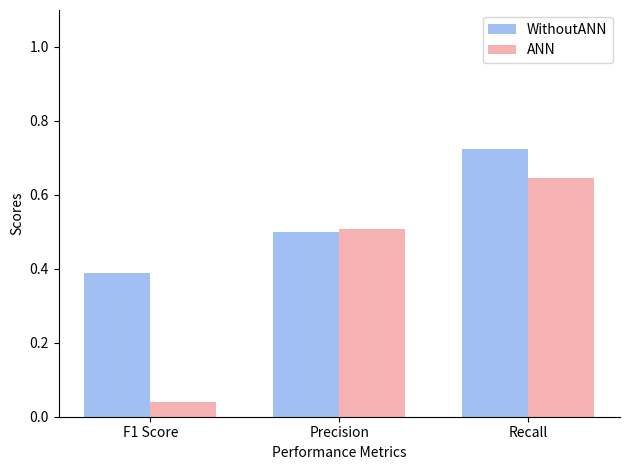

At how many categories does at least one series exceed 0?

3